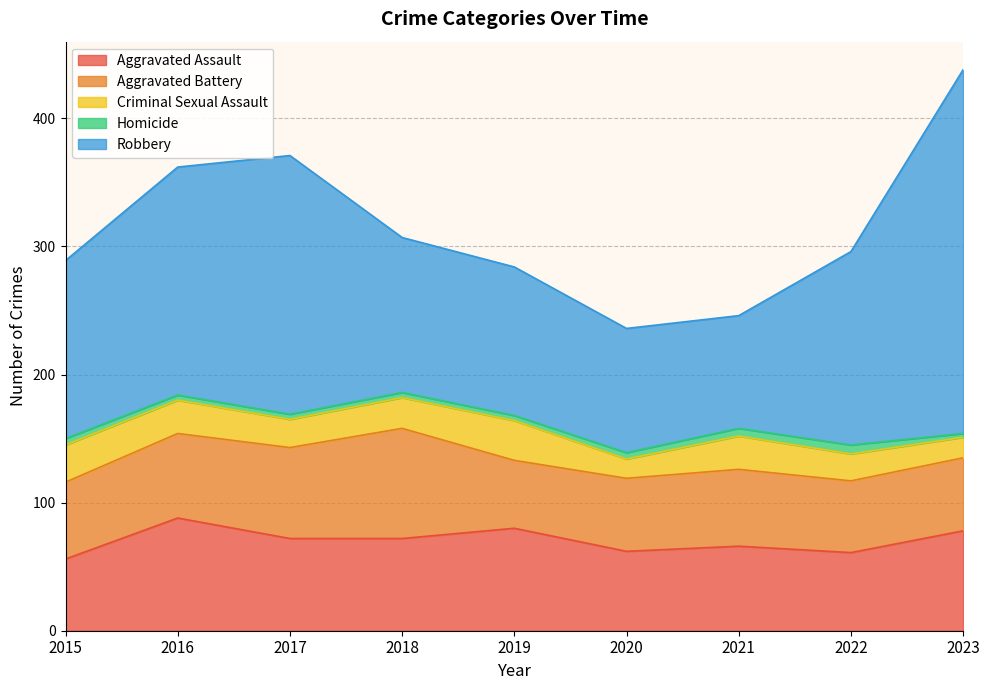

In Robbery, how many points are lower than both neighbors (excluding endpoints)?

1